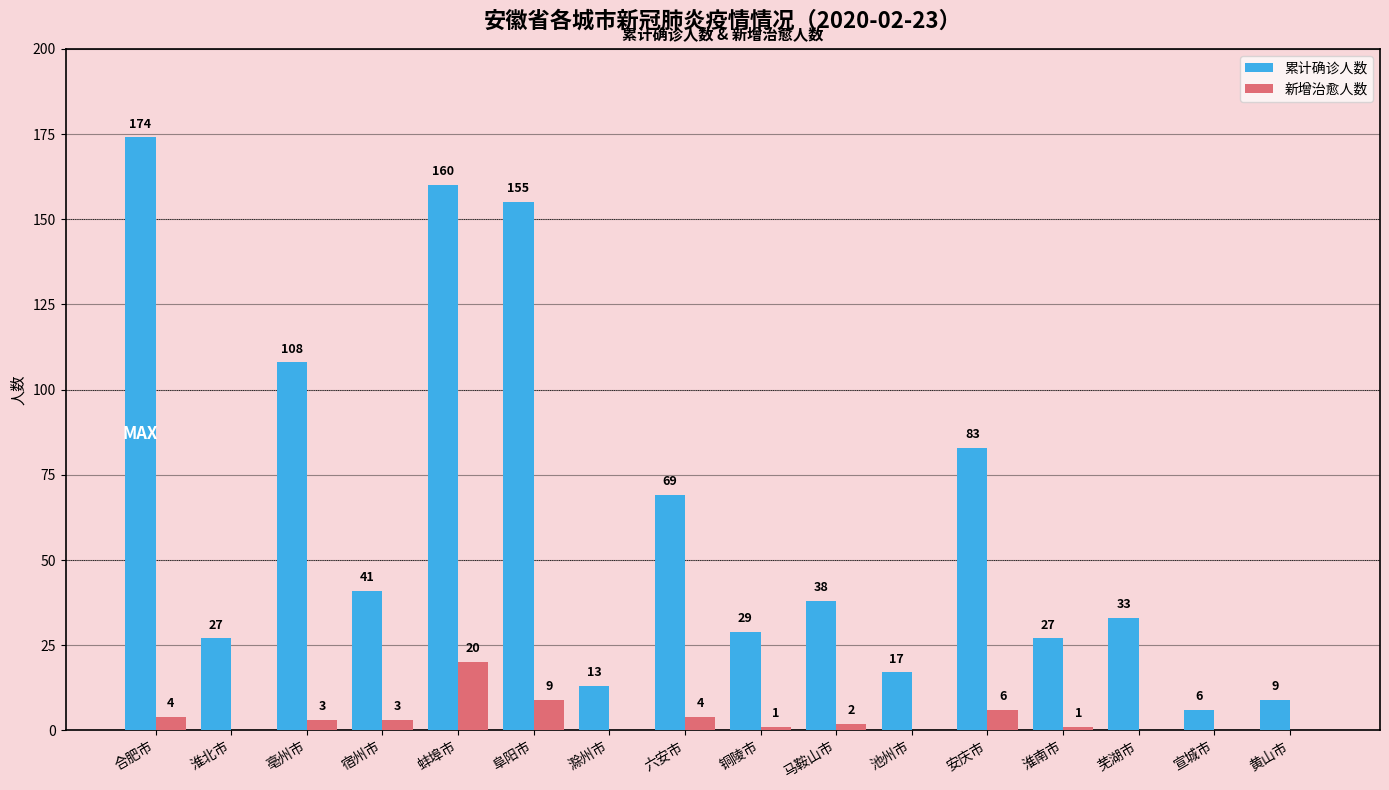

Which series has the widest spread of values?

累计确诊人数